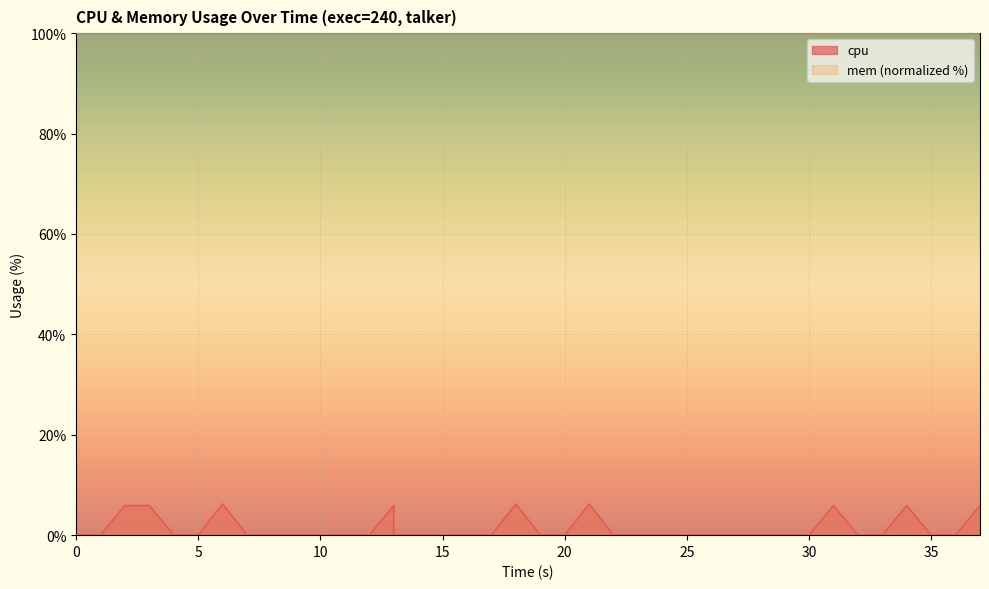

Which category has the highest value across all series?

30